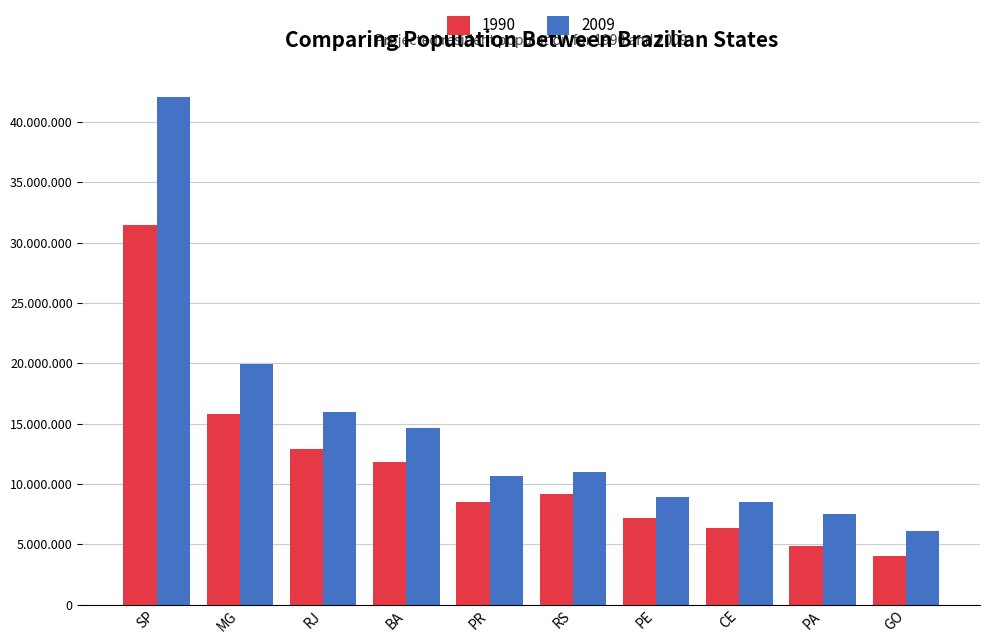

What is the label of the 3rd bar from the right?

CE